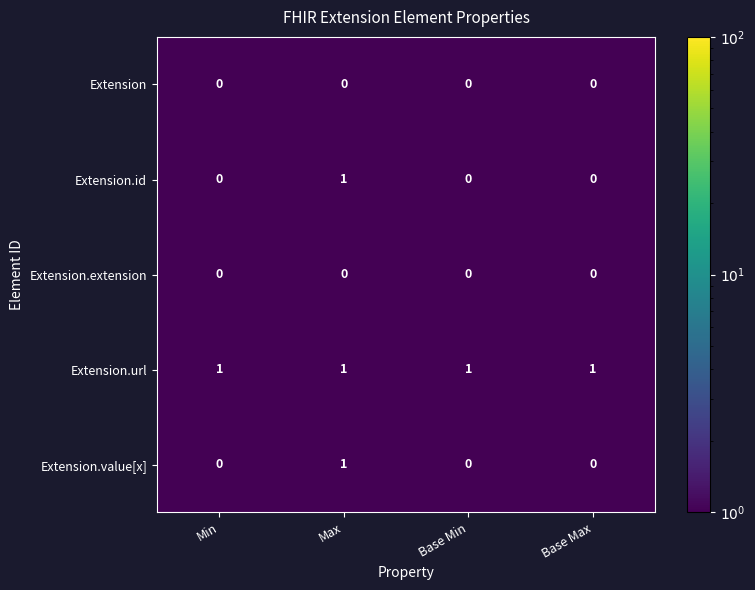

At which category is the sum across all series the highest?

Max